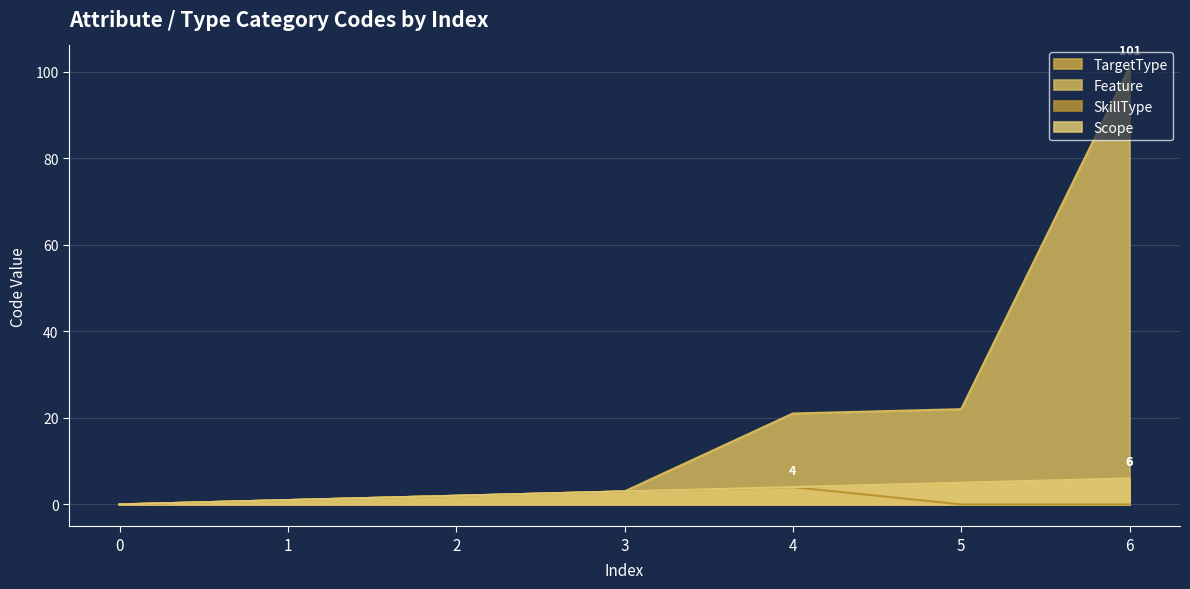

What is the difference between the maximum and second lowest values in the SkillType series?

4